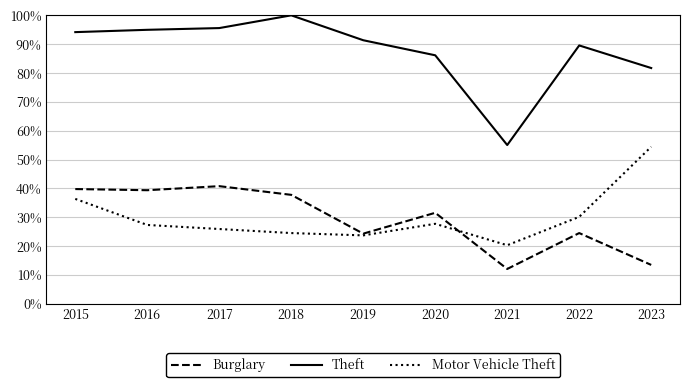

True or false: Motor Vehicle Theft and Theft intersect in this chart.

False